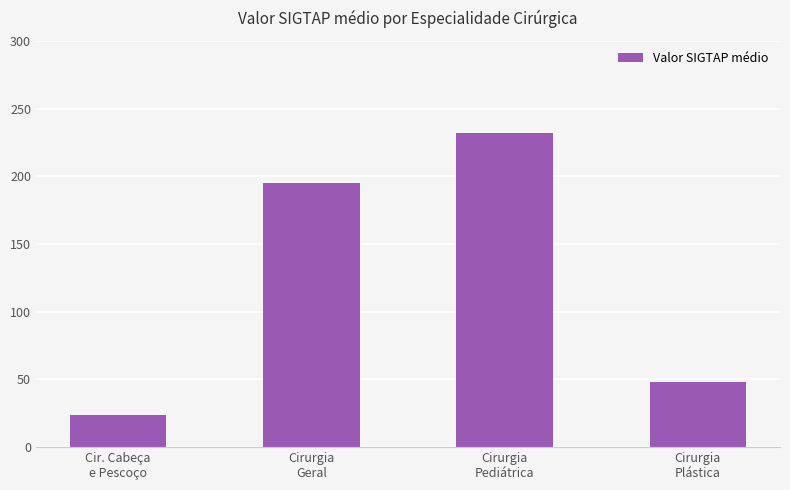

List the labels in order of value, smallest first.

Cir. Cabeça
e Pescoço, Cirurgia
Plástica, Cirurgia
Geral, Cirurgia
Pediátrica